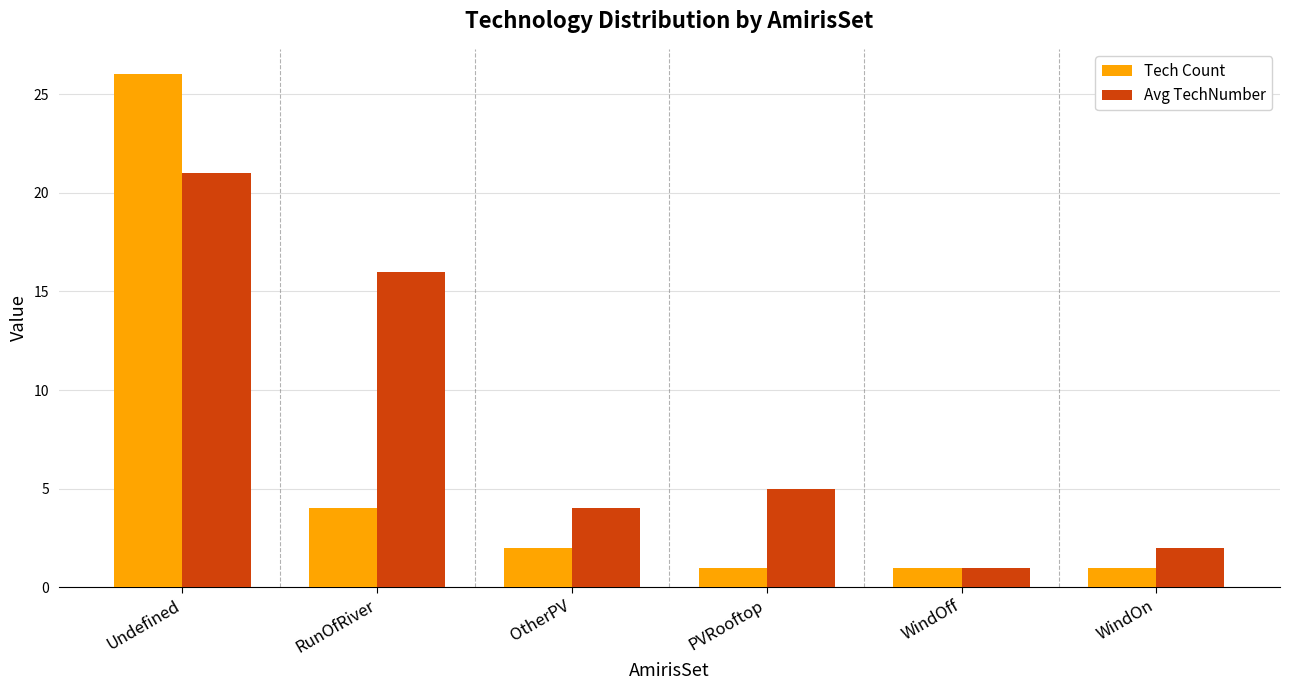

Where is Avg TechNumber nearest to the value 11?

RunOfRiver